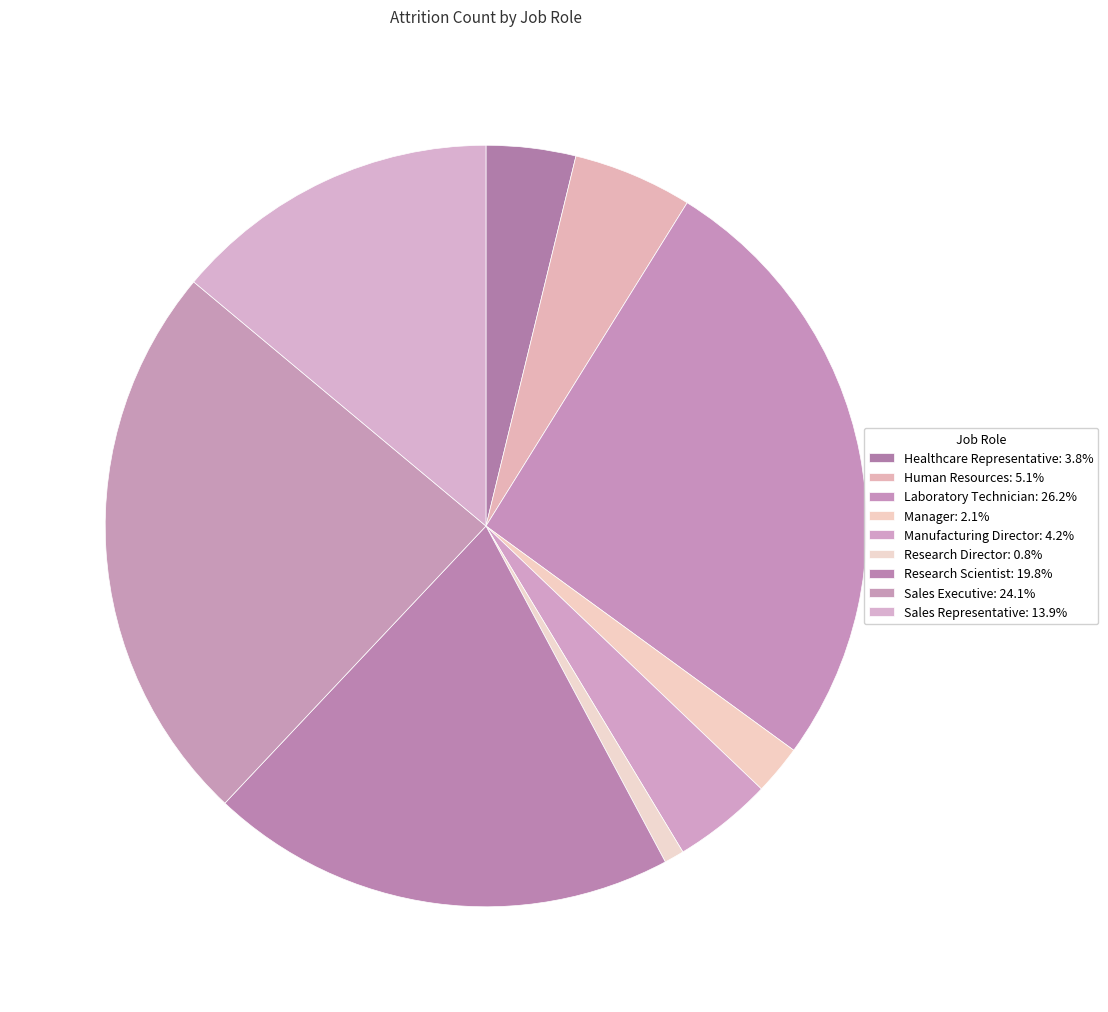

Count the number of slices in the pie.

9